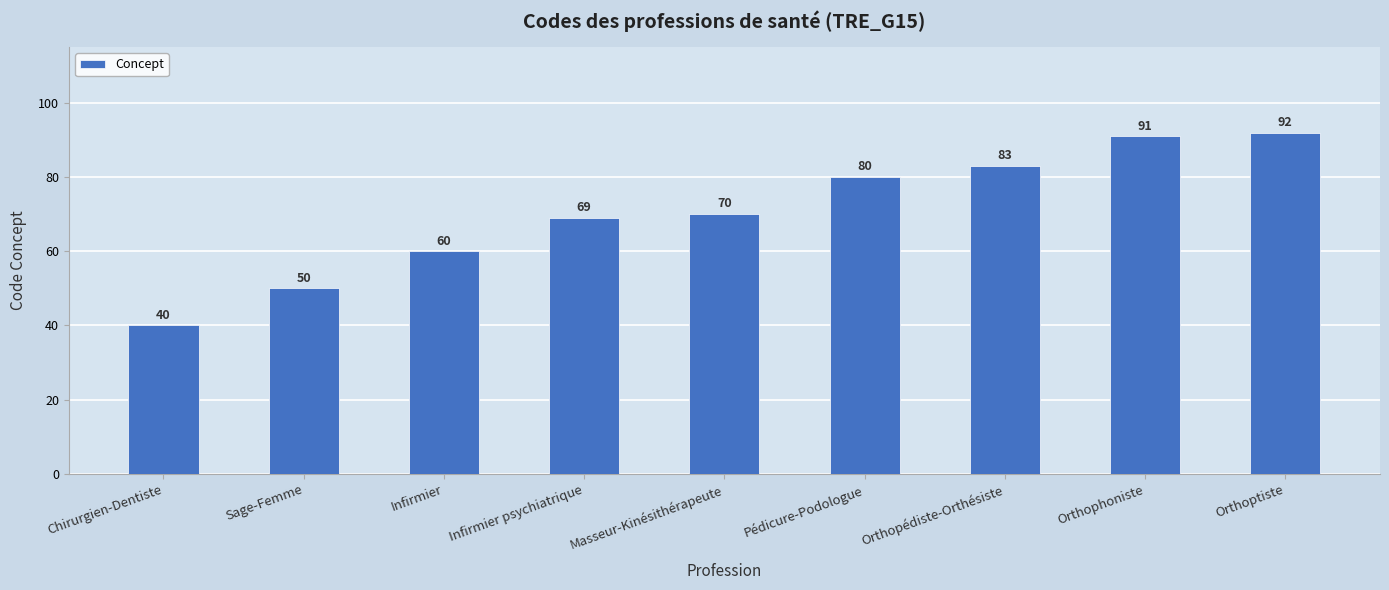

What value does the data have at Pédicure-Podologue, to the nearest 5?

80